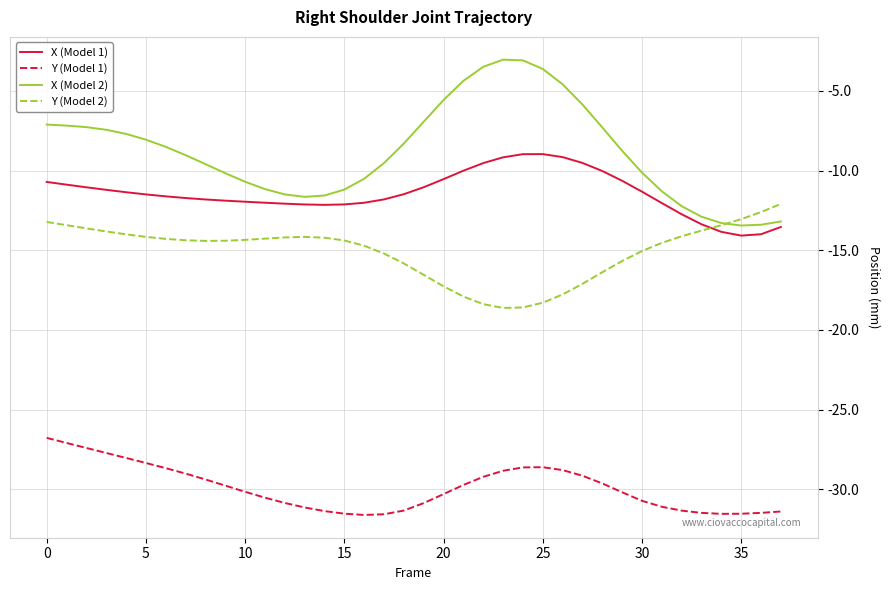

List the series in order of their peak value, highest first.

X (Model 2), X (Model 1), Y (Model 2), Y (Model 1)